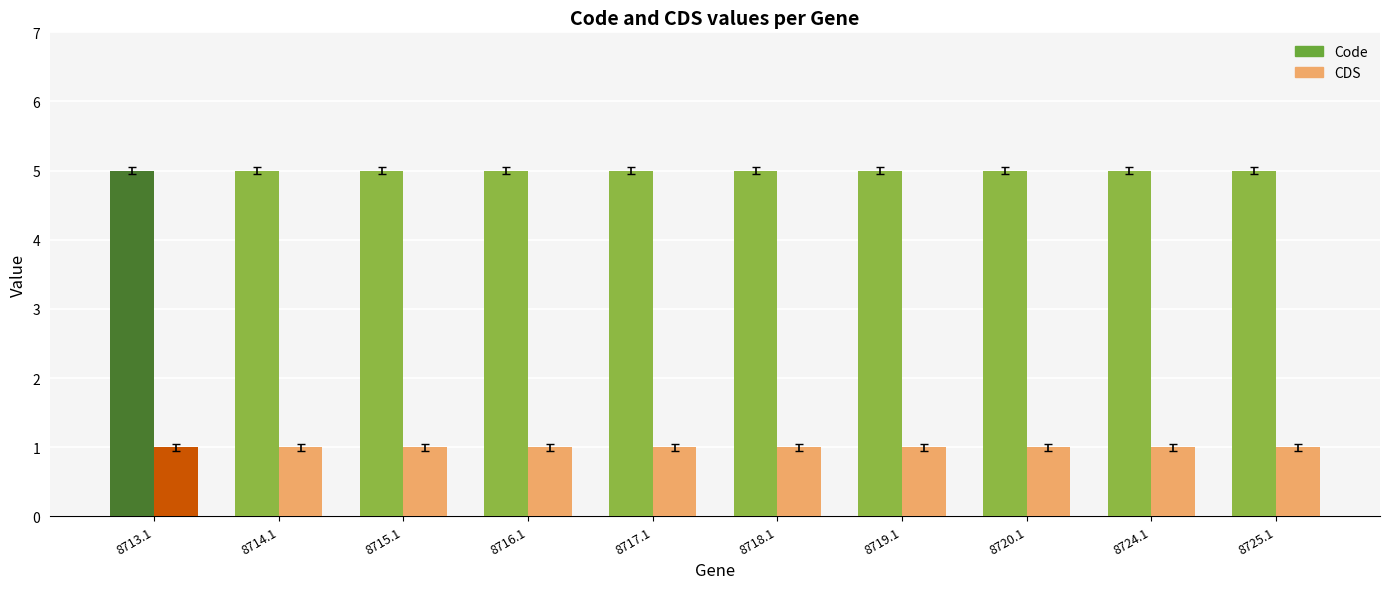

How many groups of bars are there?

10